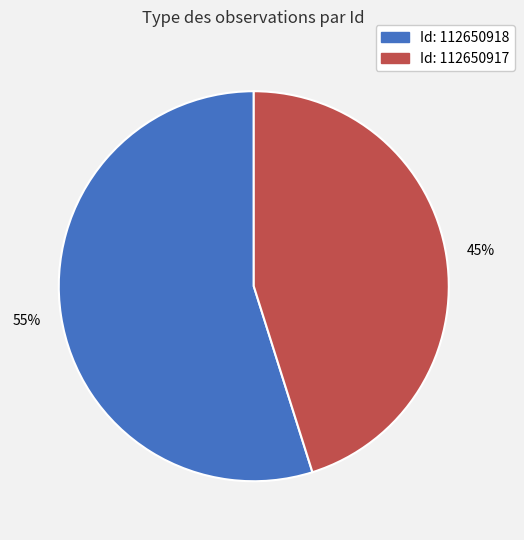

To the nearest percent, what is the difference between the largest and smallest slice percentages?

10%